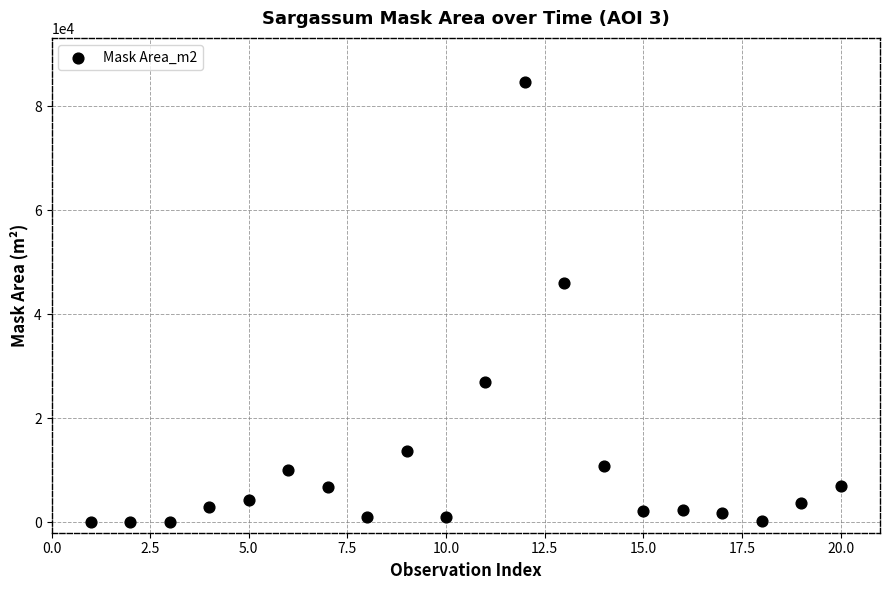

What Y value in the scatter plot is closest to 42340?

45945